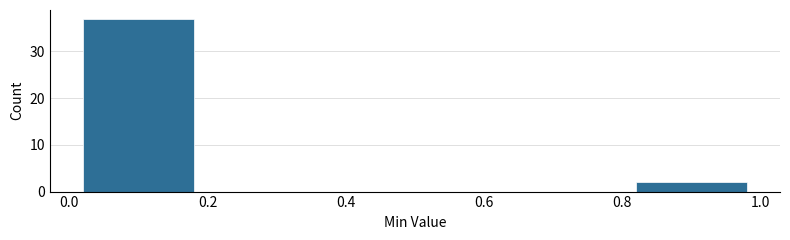

Over which range of the x-axis is the bar tallest?

0.0 to 0.2